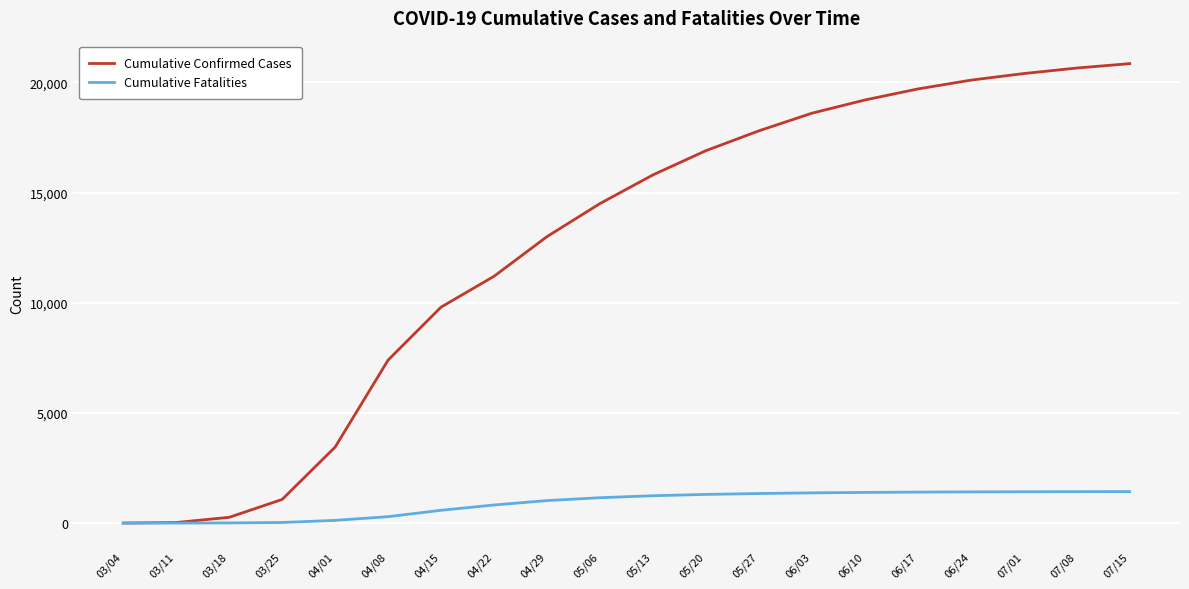

Between 03/25 and 04/29, which series saw the biggest shift?

Cumulative Confirmed Cases